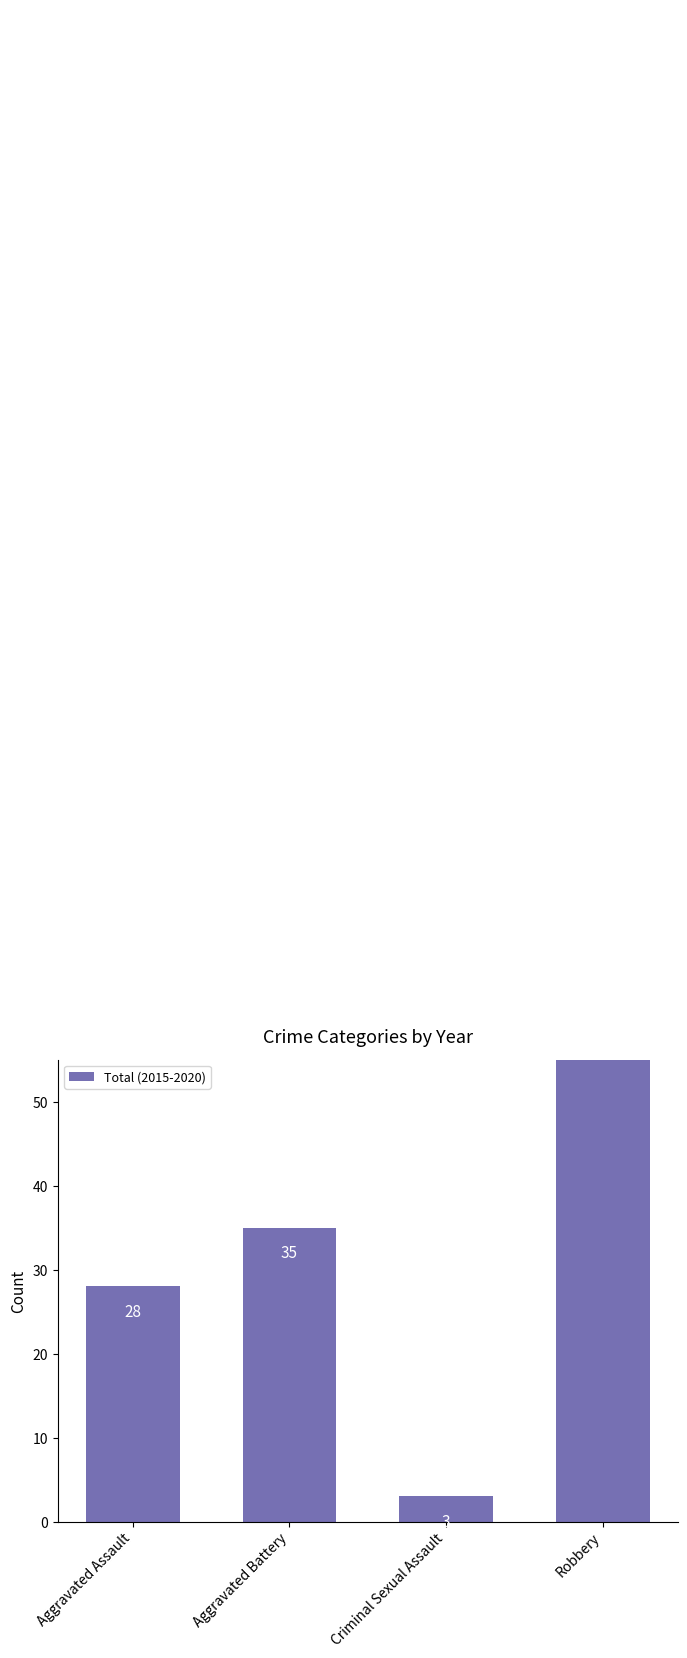

Is it true that the value at Robbery is 40?

False